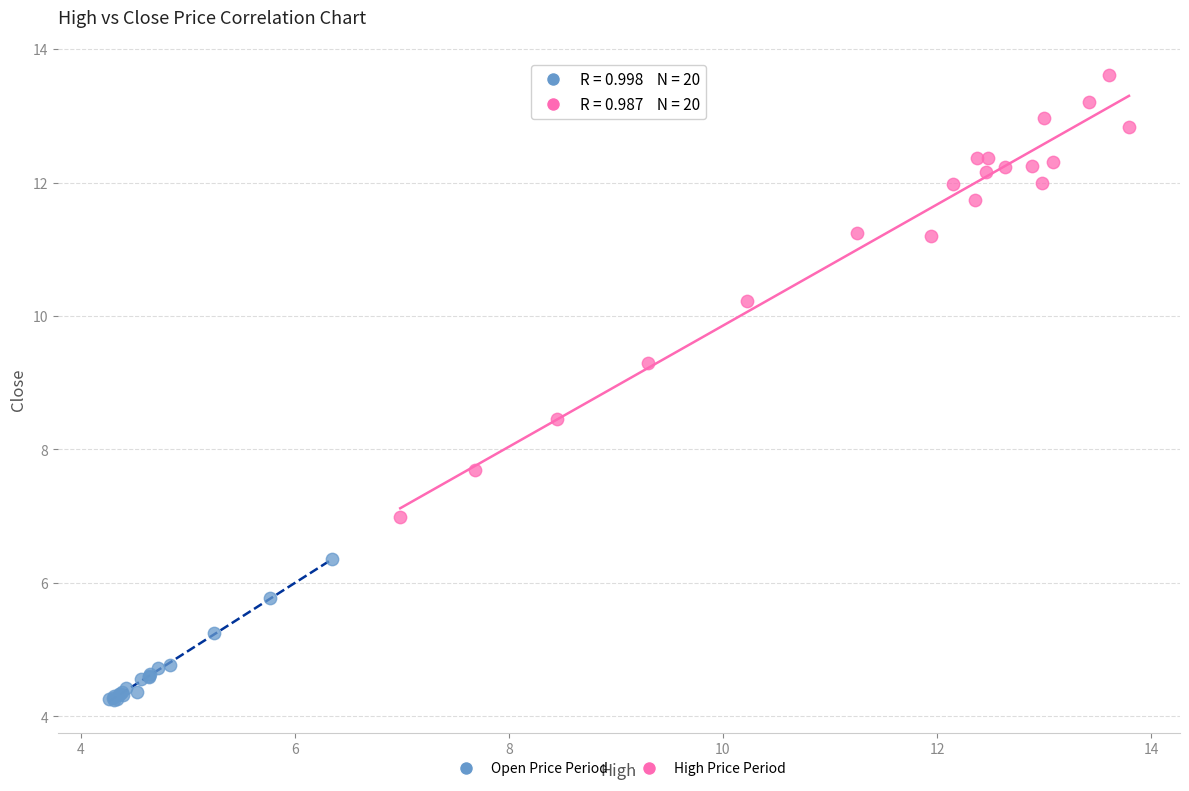

Which series contains the highest Y value?

High Price Period